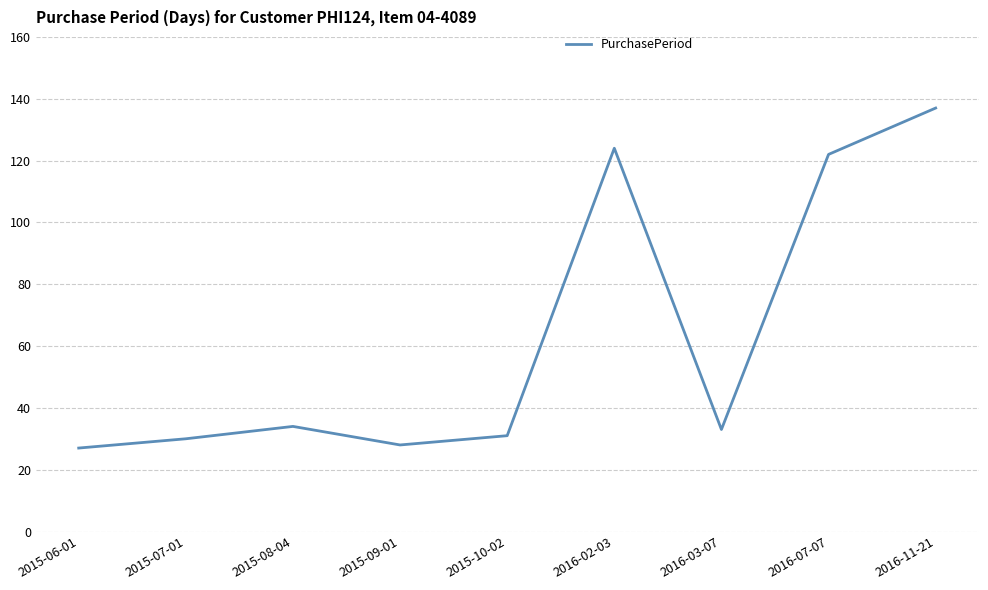

The value at 2016-02-03 is 124. True or false?

True